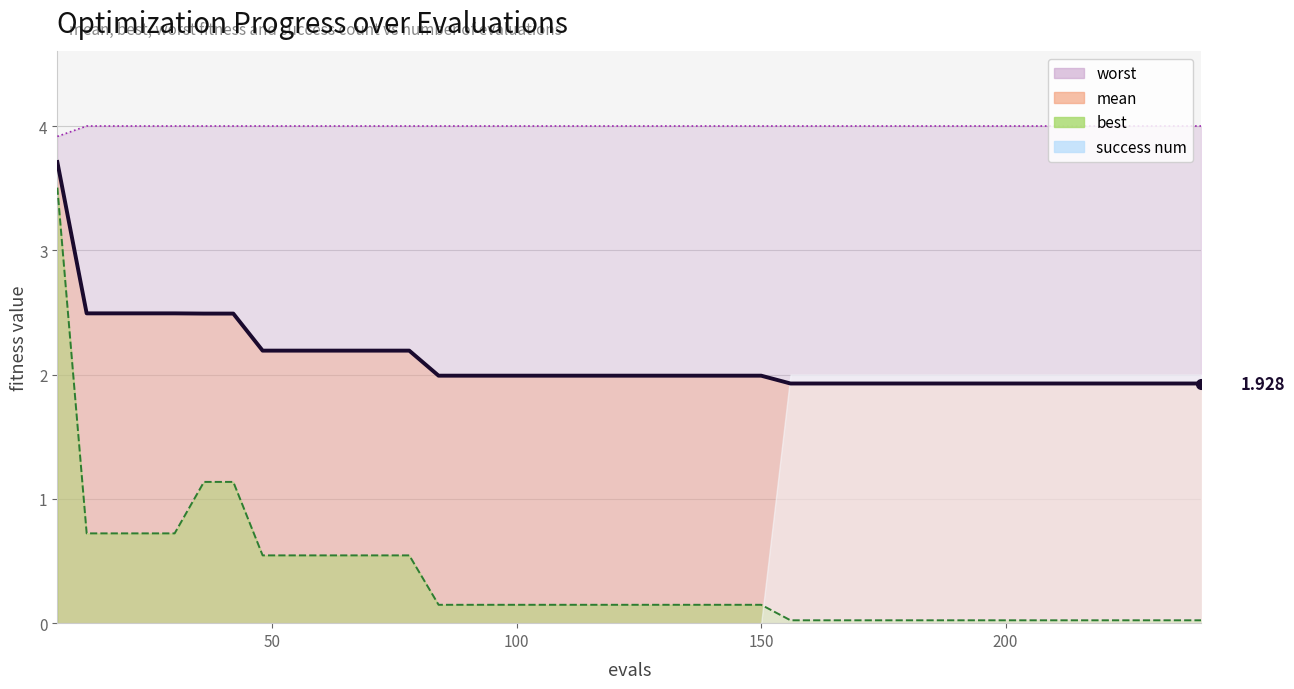

At best, list the series in order from largest to smallest.

worst, mean, best